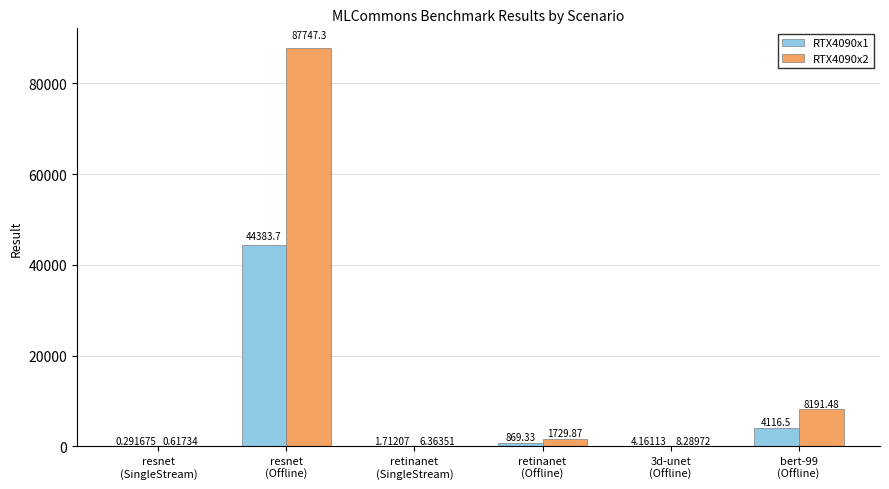

What is the sum of all RTX4090x1 values?

49375.7